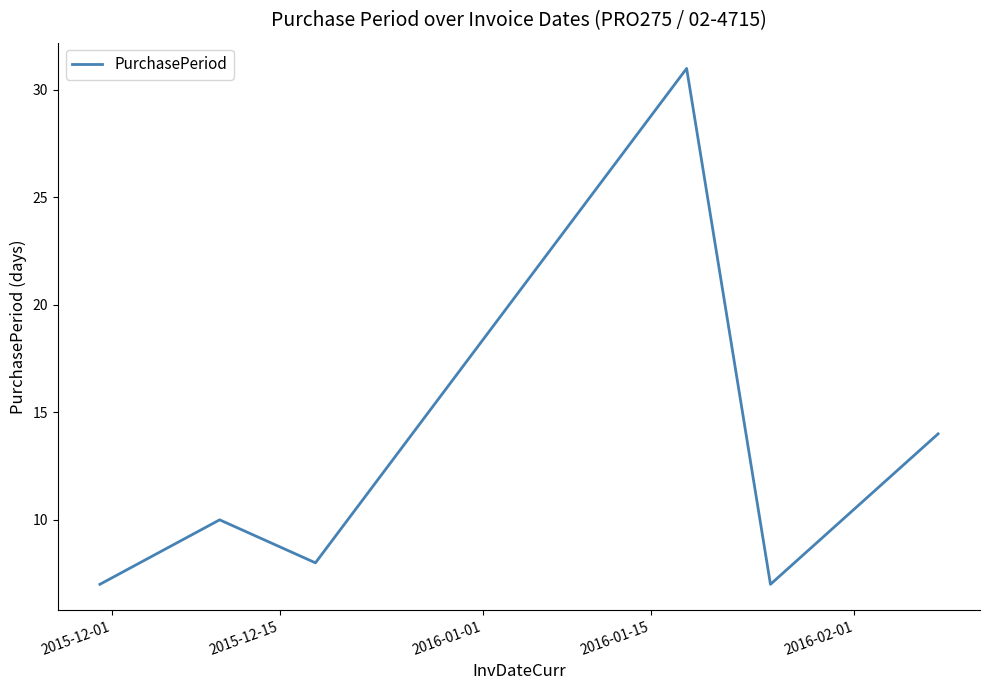

What is the sum of all values?

77